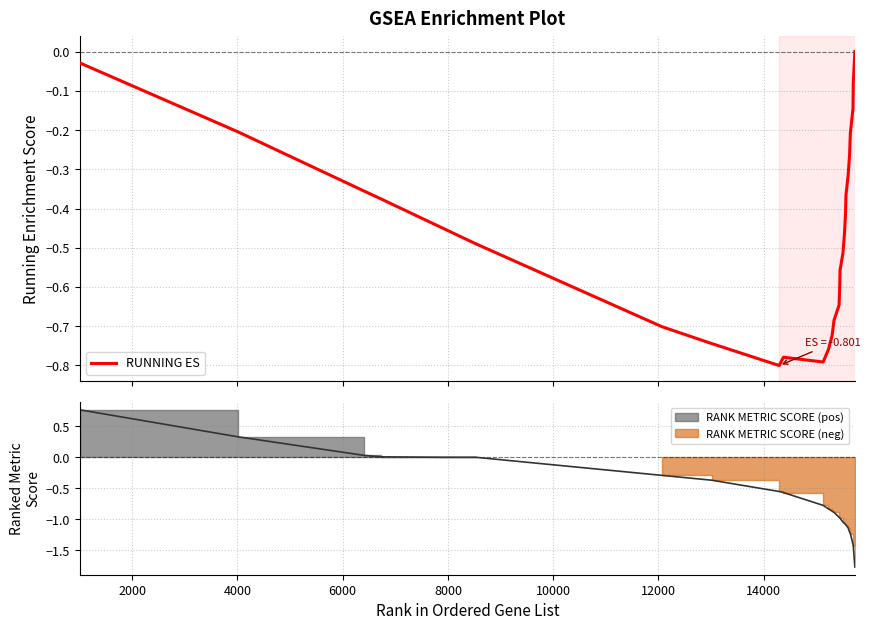

What is the difference between the maximum and second lowest values?

0.8